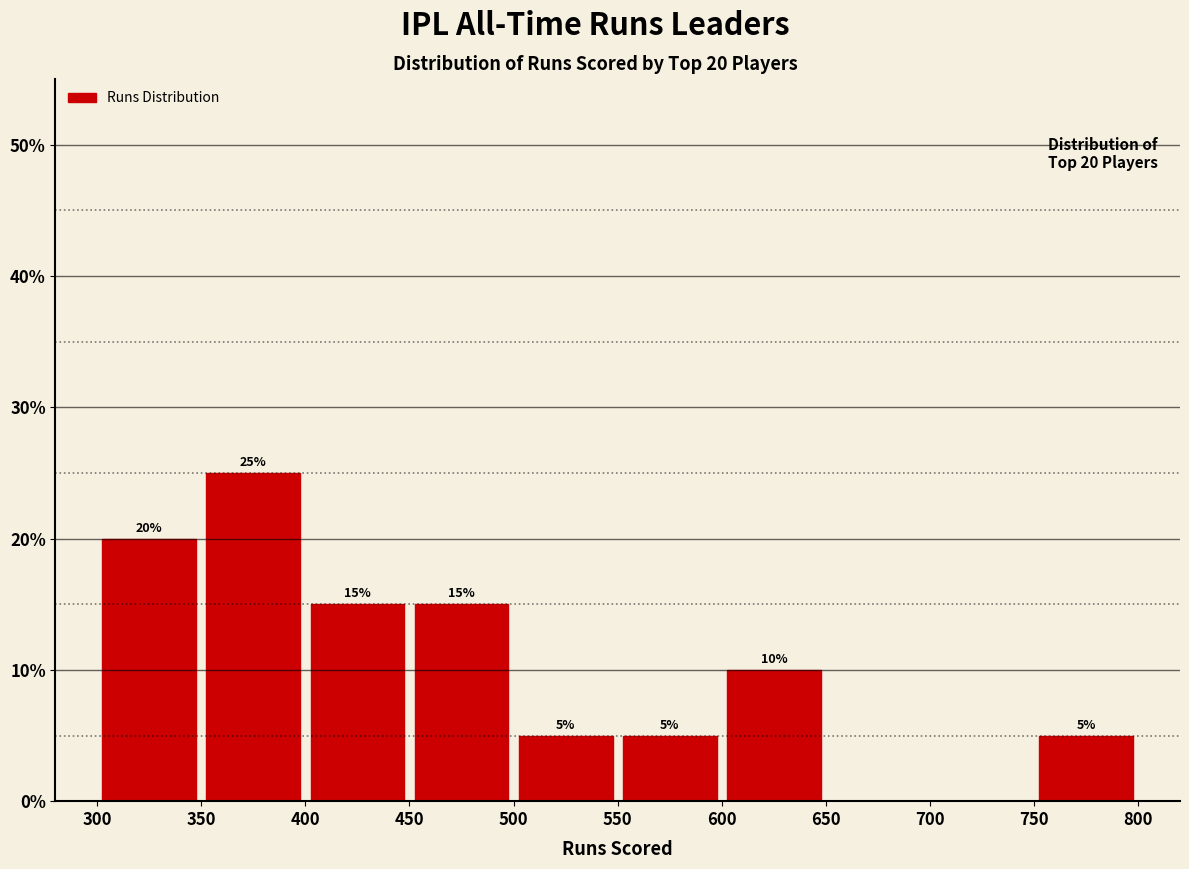

Which range on the x-axis has the tallest bar?

350 to 400